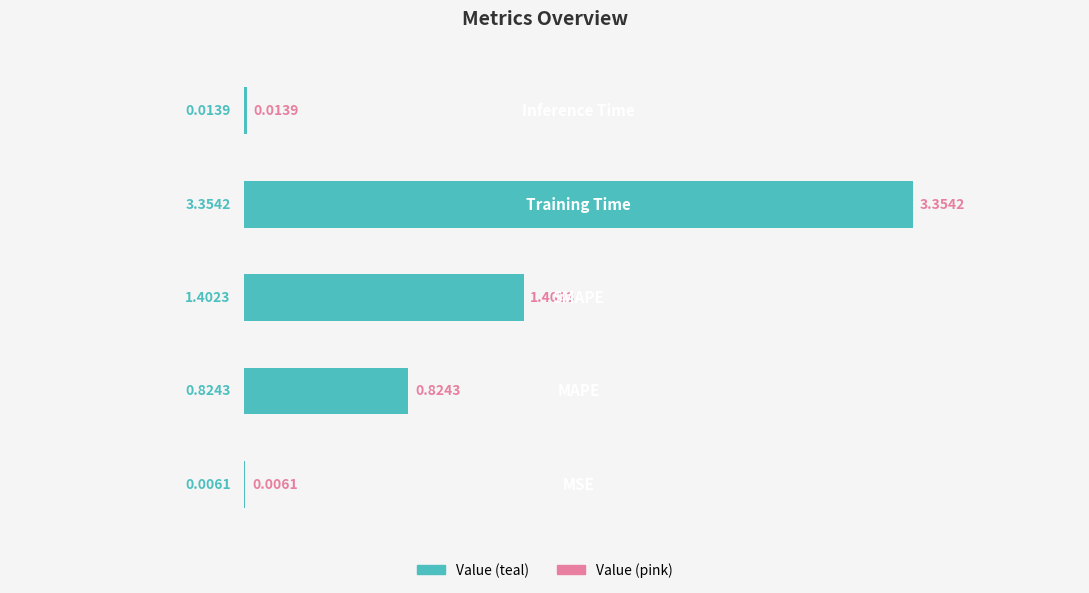

What is the sum of all values?

5.6